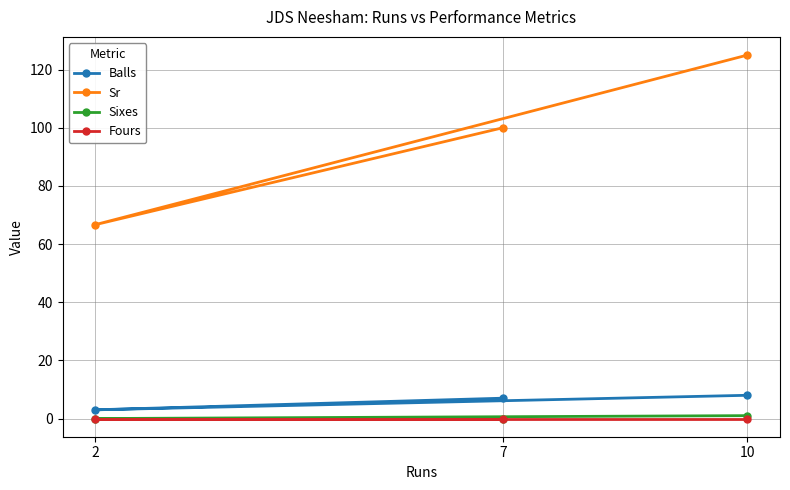

What is the average value of the Balls series?

6.0